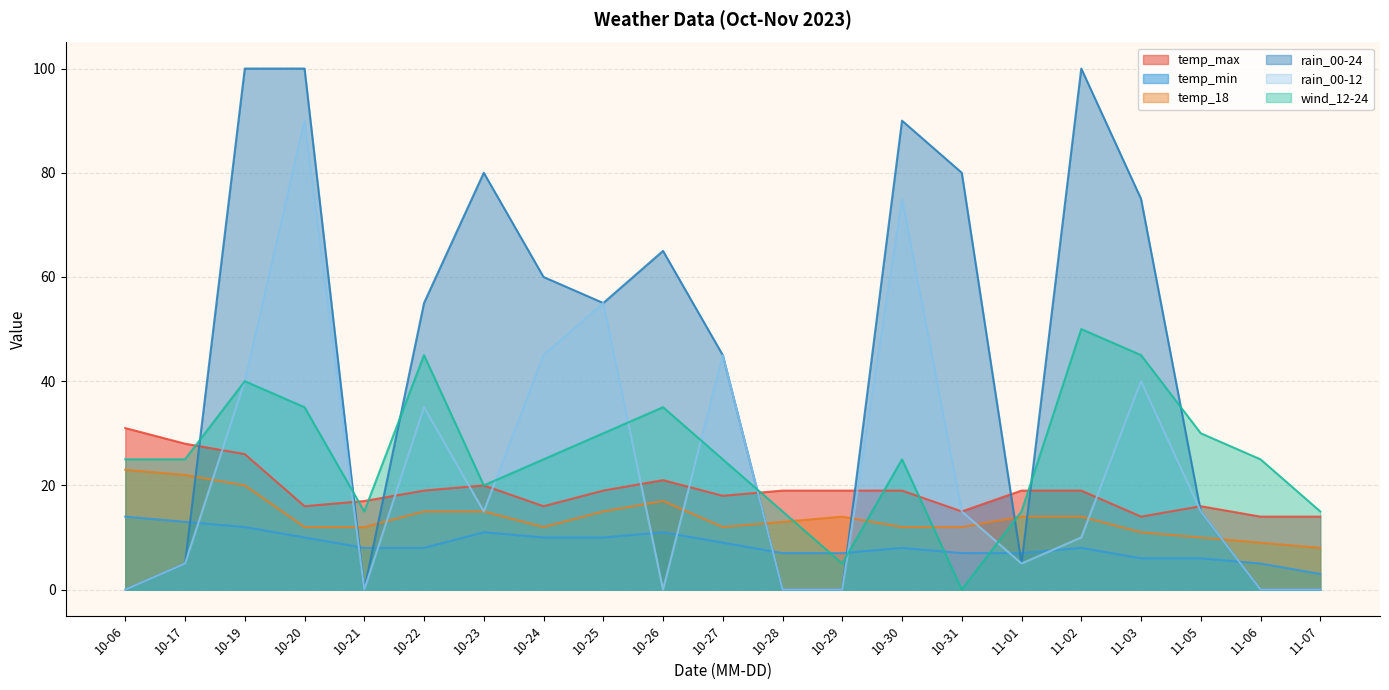

Where is rain_00-12 nearest to the value 45?

10-24